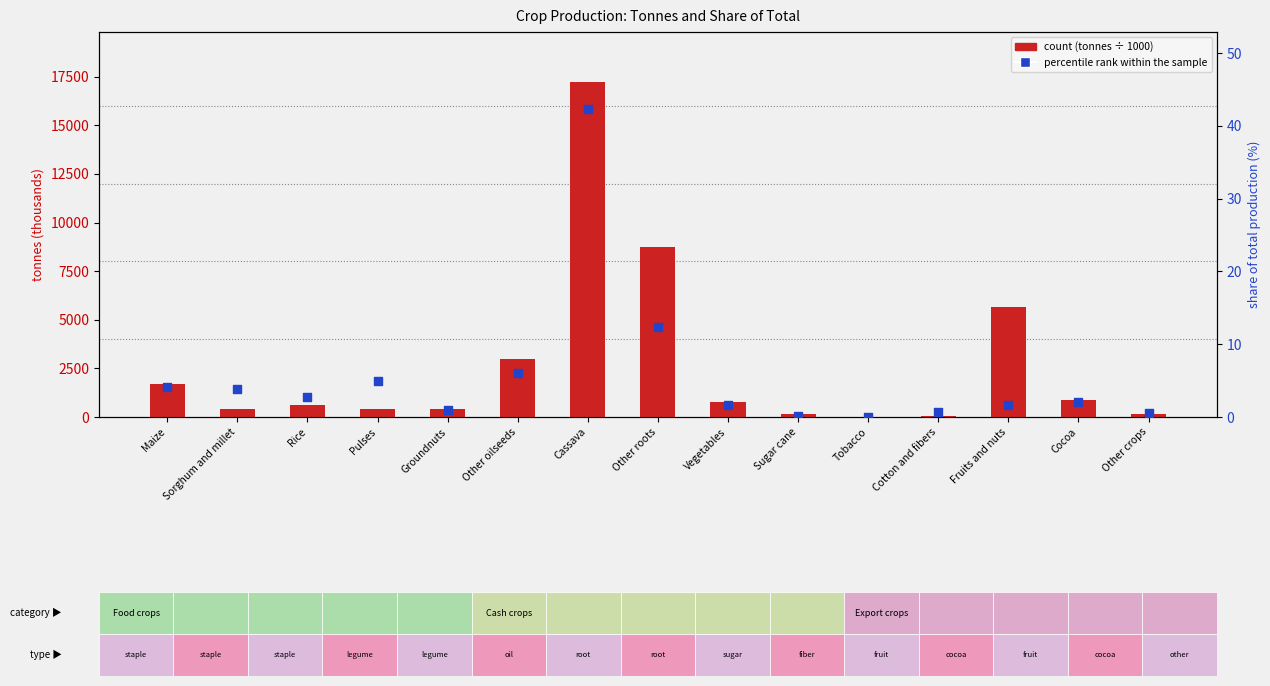

Is the value of count at Fruits and nuts greater than the value of percentile rank within the sample at Tobacco?

Yes